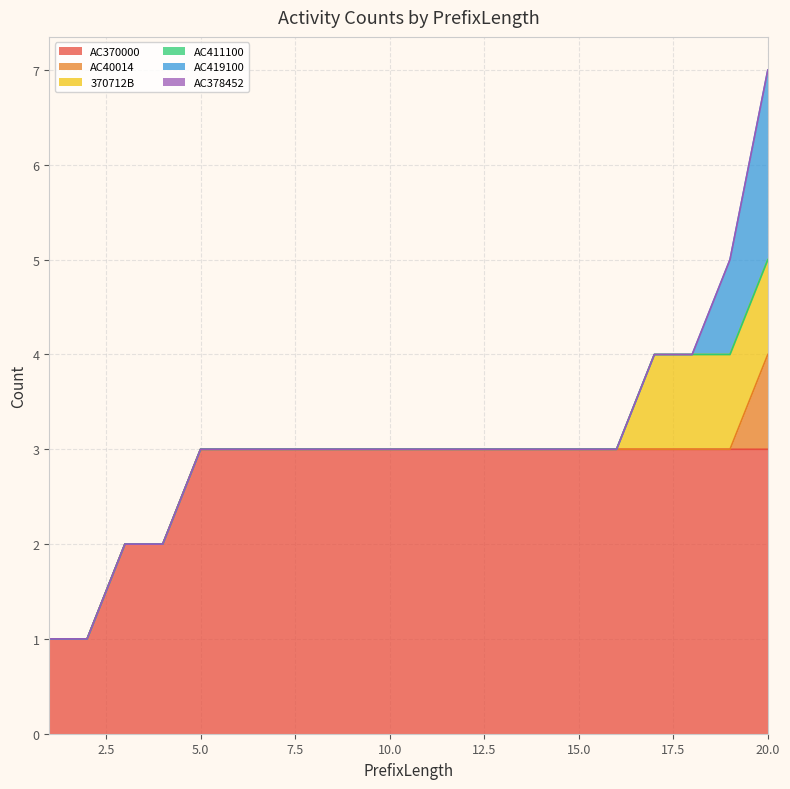

What is the highest value of the AC40014 series?

1